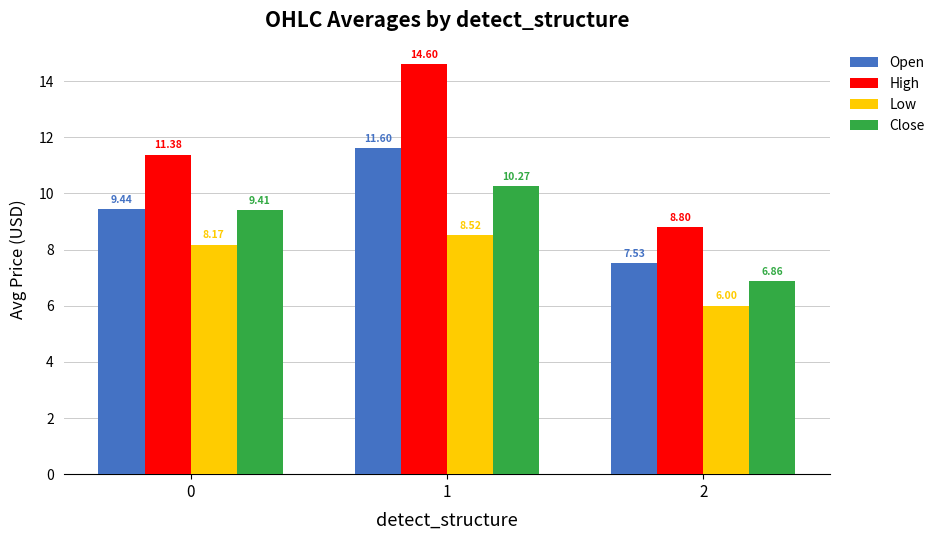

The Open series shows 7.5 at 2. True or false?

True